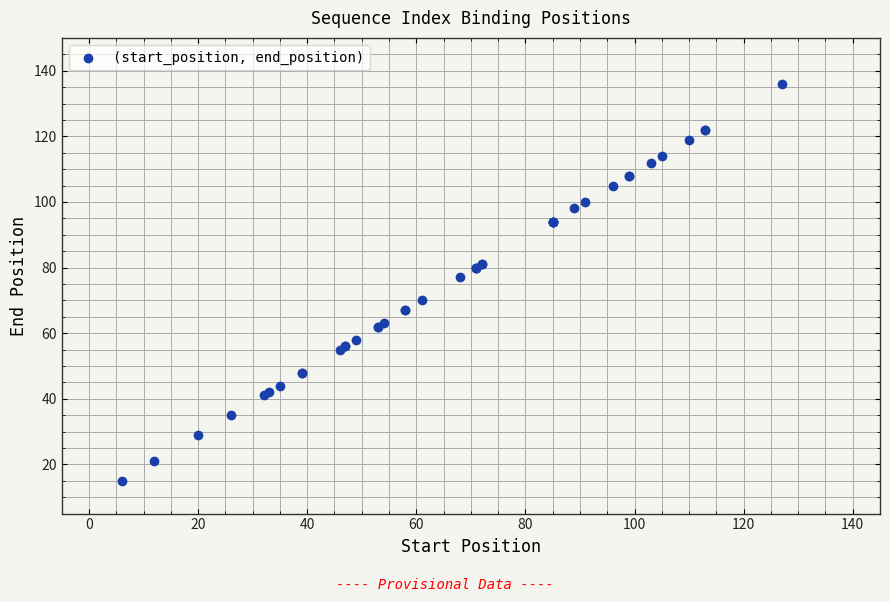

What Y value in the scatter plot is closest to 75?

77